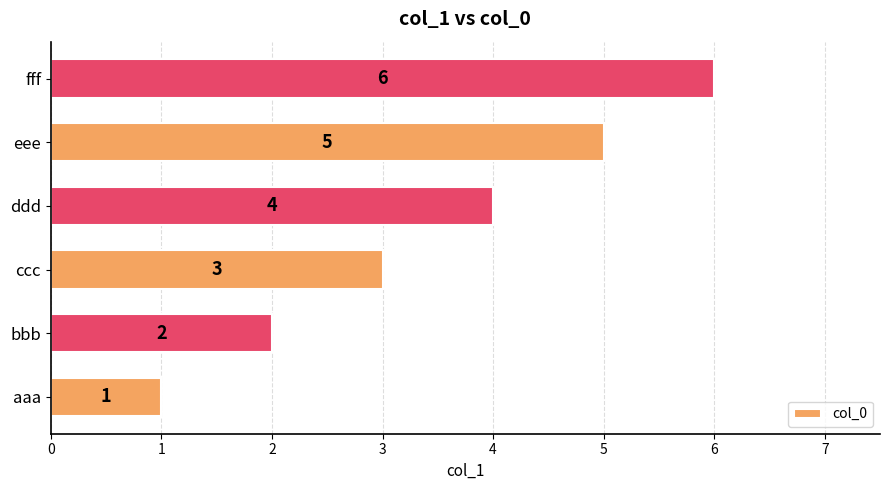

Where is the data nearest to the value 3?

ccc